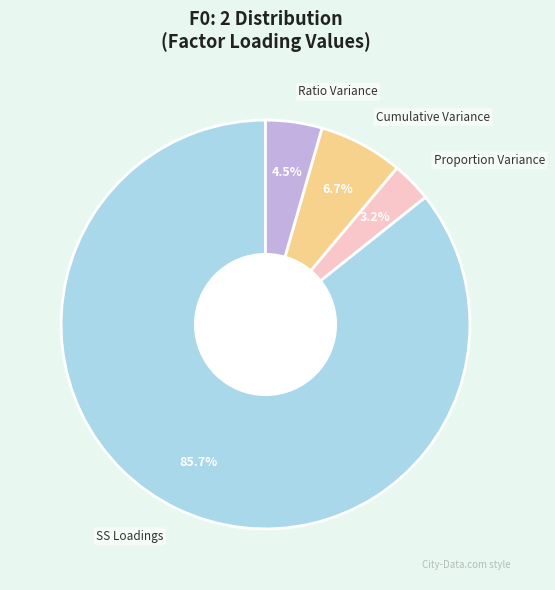

How many slices are in this pie chart?

4